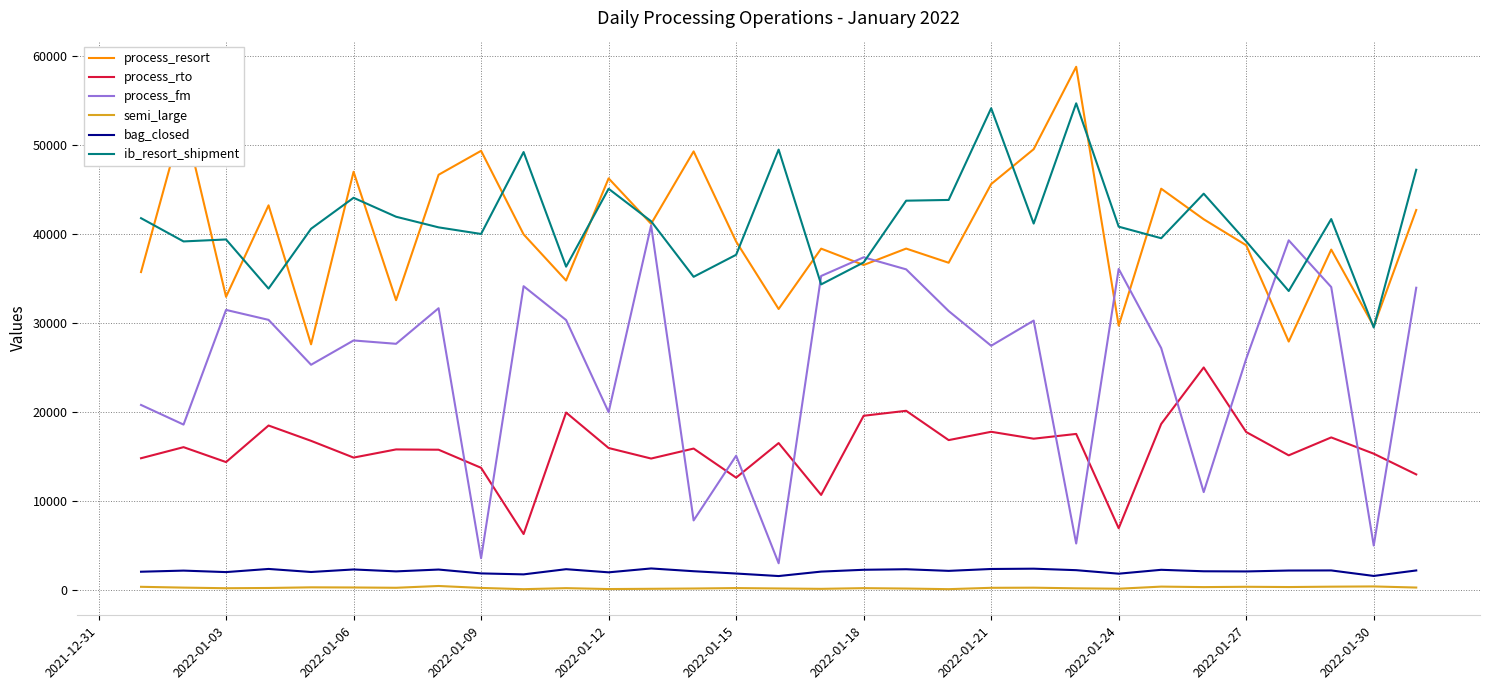

What is the maximum value shown in the chart?

58745